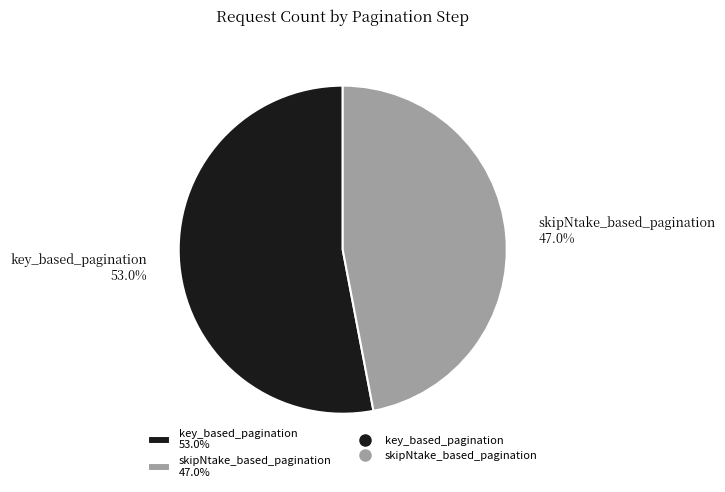

What percentage is NOT represented by skipNtake_based_pagination?

53.0%